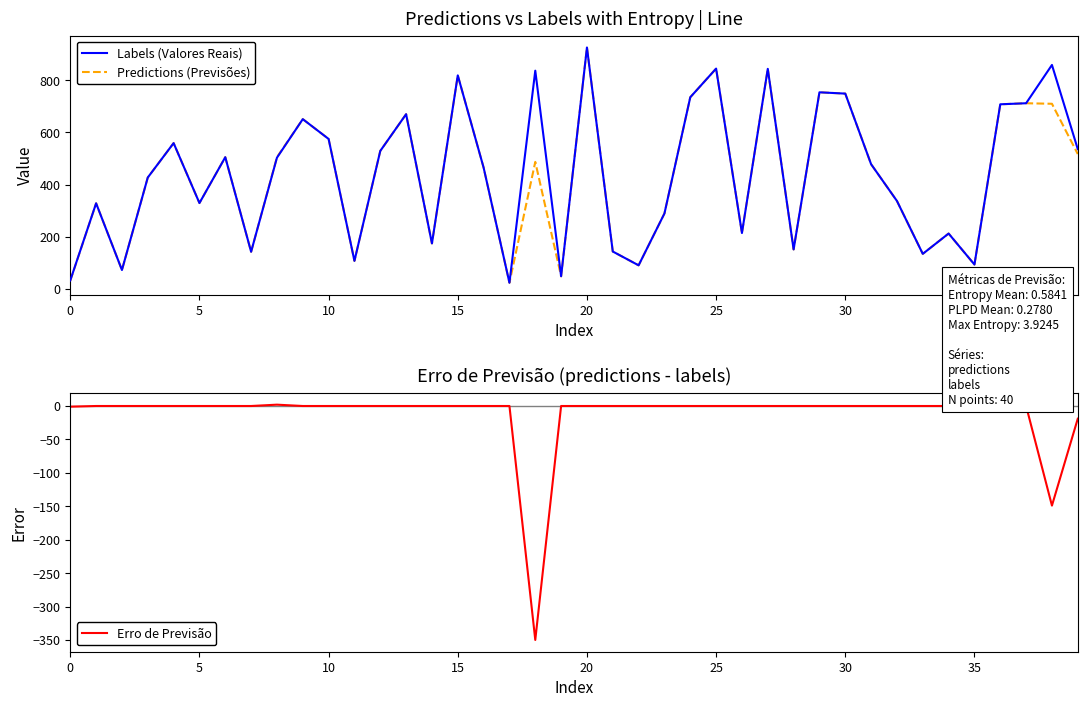

True or false: Predictions (Previsões) has more than 1 interior local peaks.

True